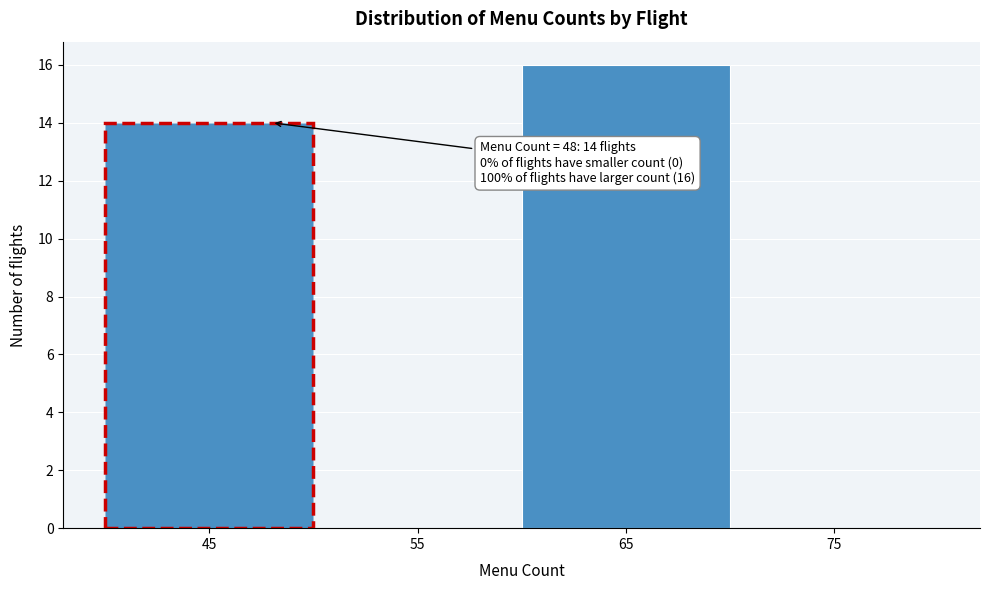

Over which range of the x-axis is the bar tallest?

60 to 70